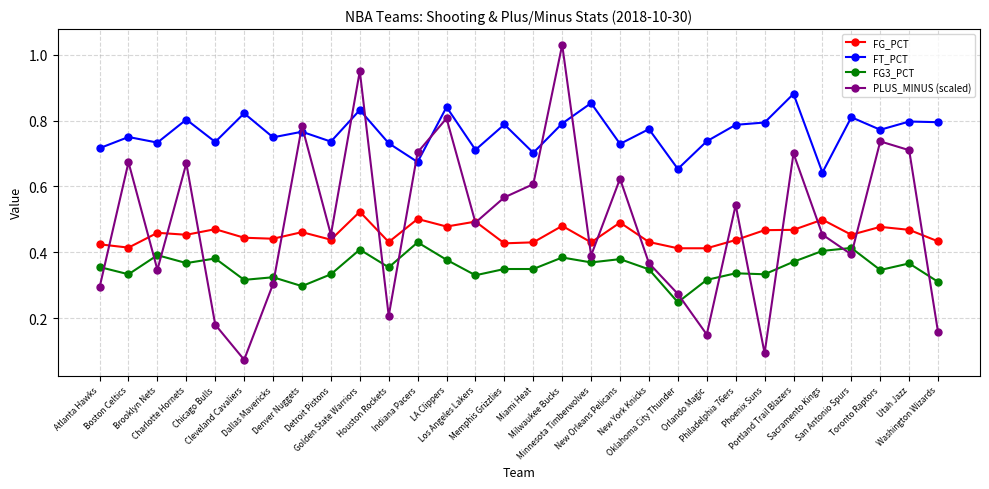

Where is FT_PCT nearest to the value 0?

Sacramento Kings